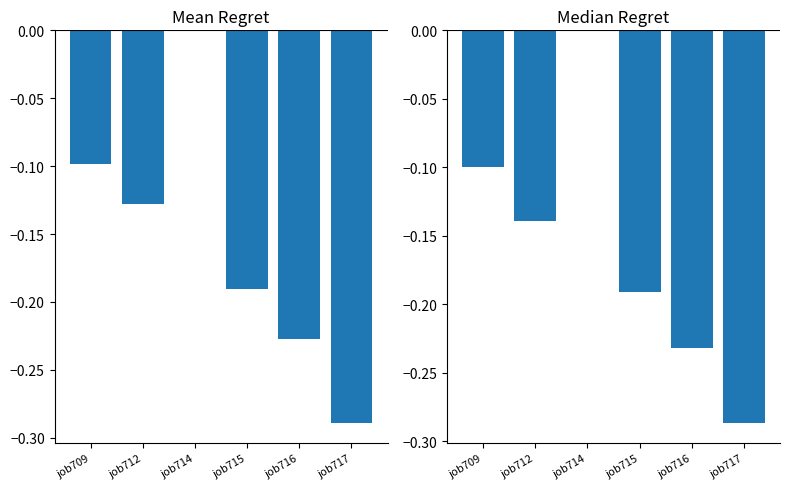

Read the mean_regret value at job715.

-0.2